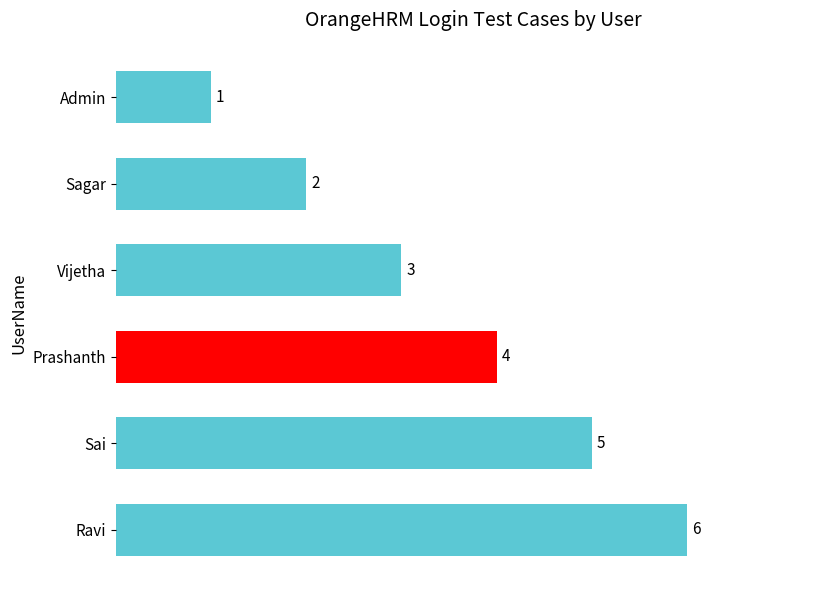

Is it true that the value at Admin is 1?

True